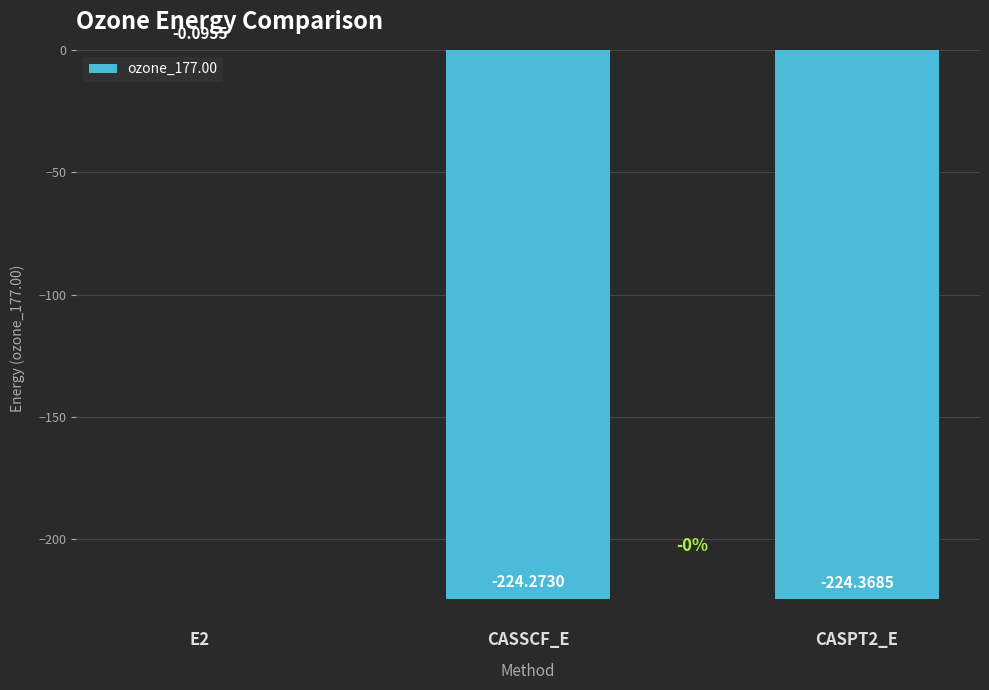

What is the sum of the values at CASSCF_E and E2?

-224.4